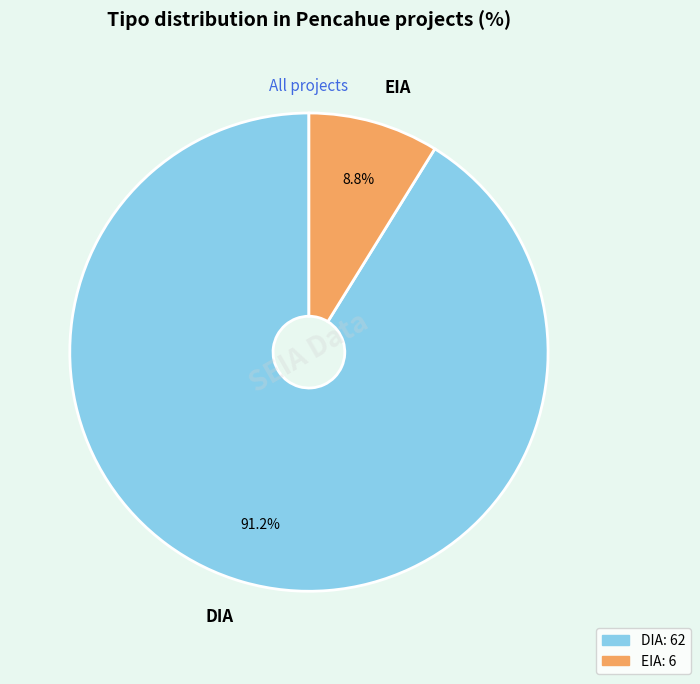

Does EIA represent more than half of the total?

No